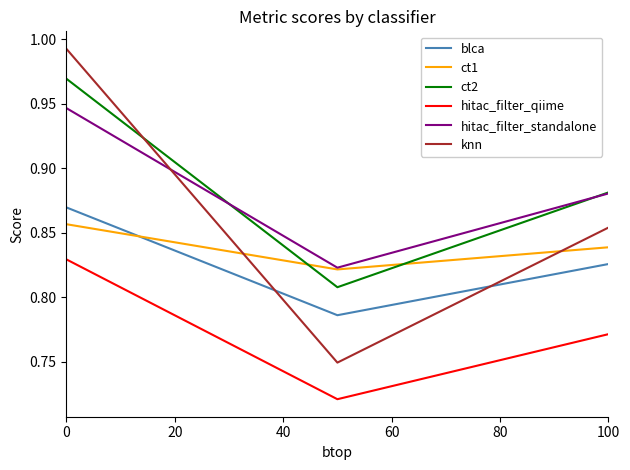

List the series in order of their peak value, highest first.

knn, ct2, hitac_filter_standalone, blca, ct1, hitac_filter_qiime